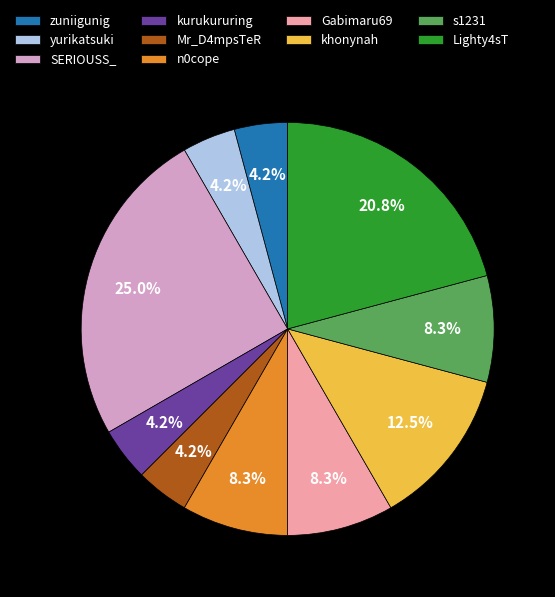

Is it true that n0cope is 2% of the pie?

False